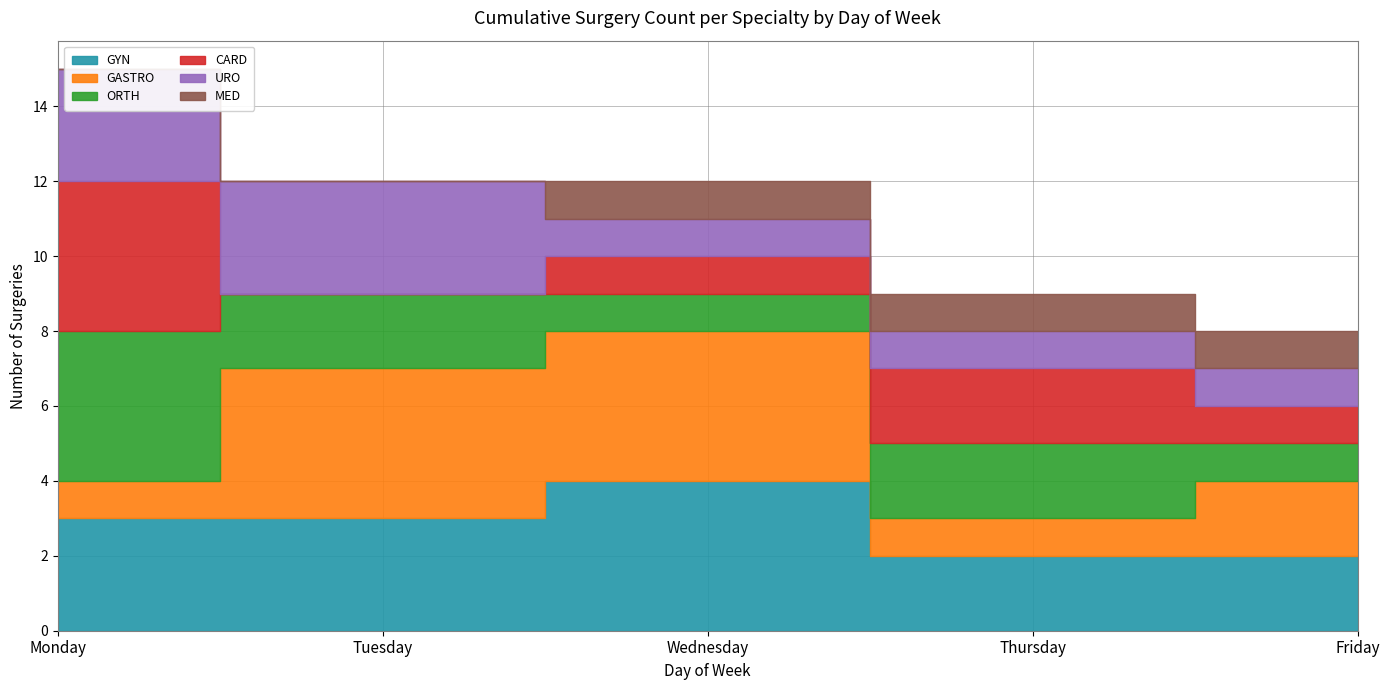

What is the total value across all series at Friday?

8